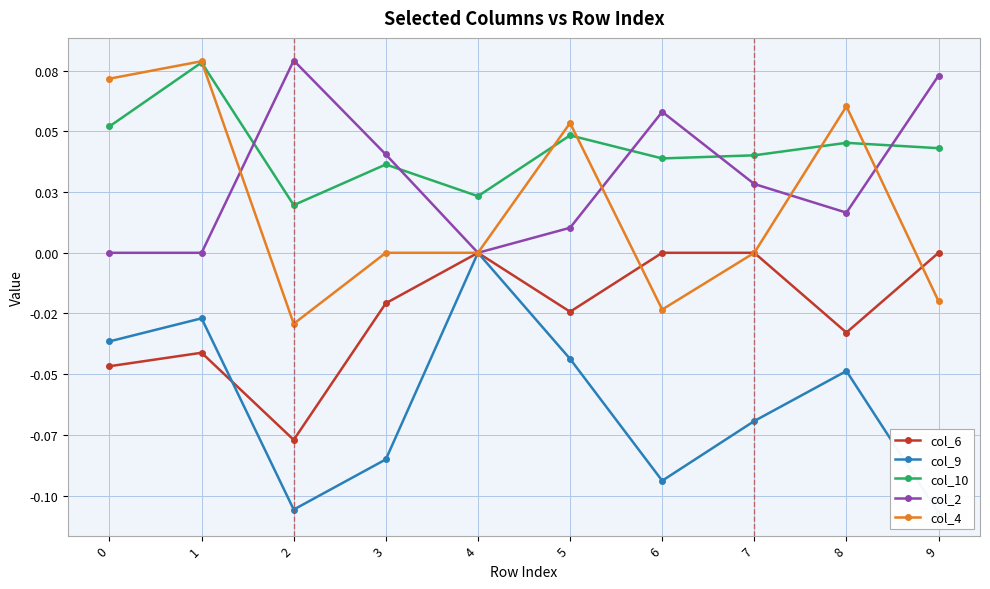

How many interior local peaks does the col_10 series have?

4